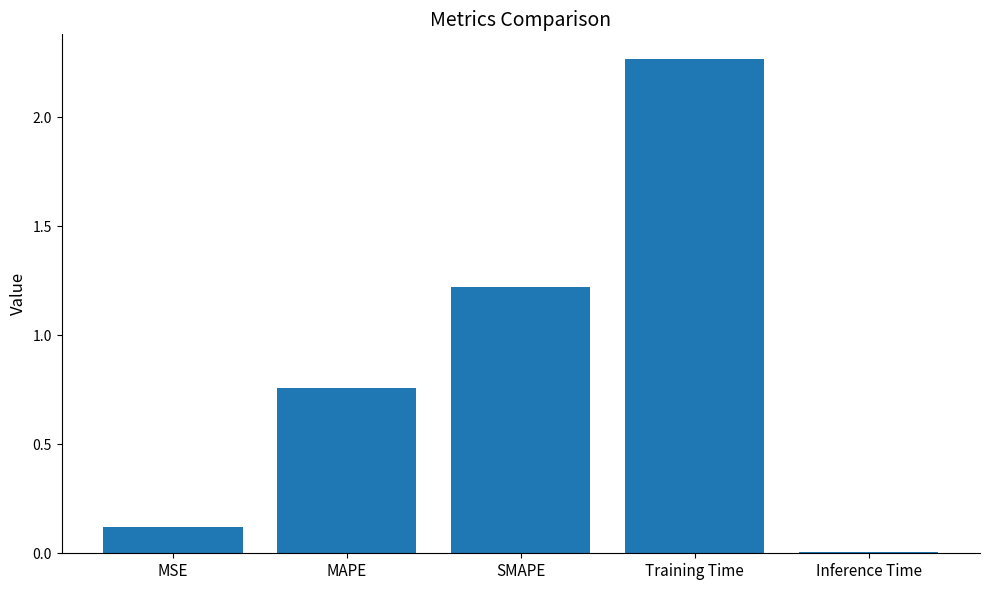

What is the label of the 3rd bar from the right?

SMAPE